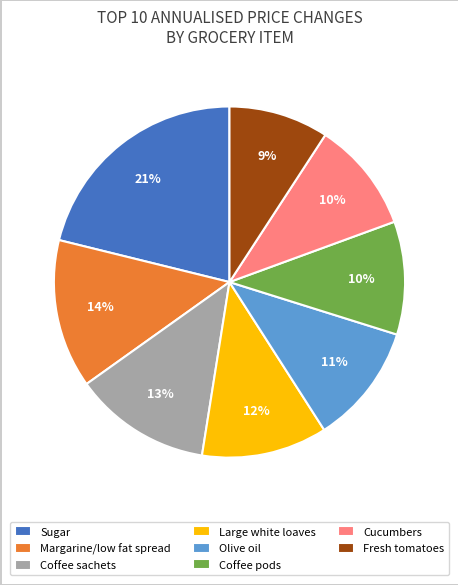

Does Olive oil represent more than half of the total?

No